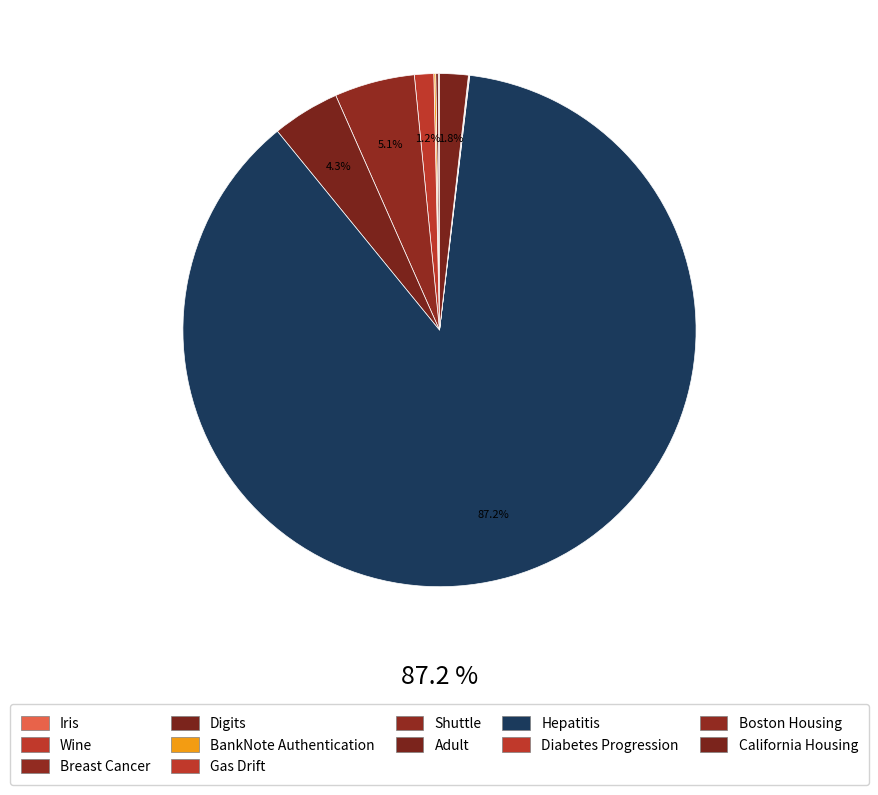

The Digits slice represents 10% of the pie. True or false?

False